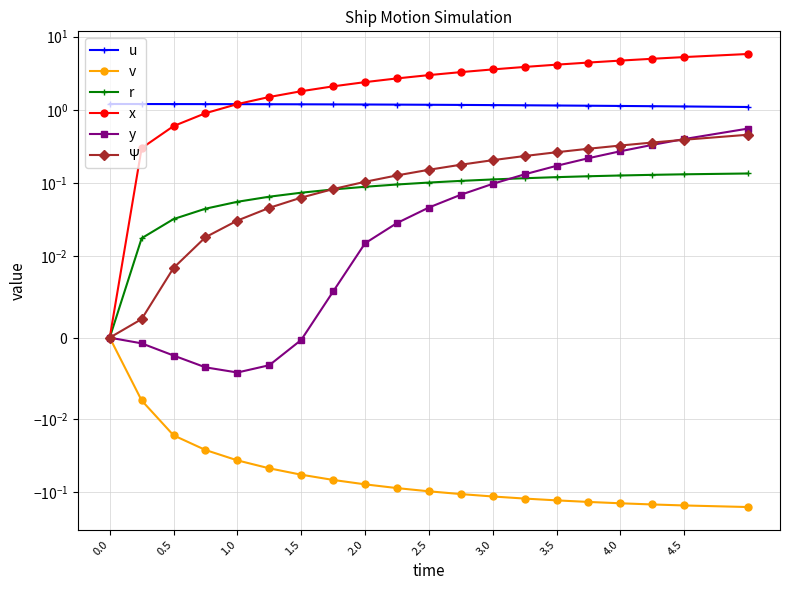

Does the chart display data point markers on the line(s)?

Yes